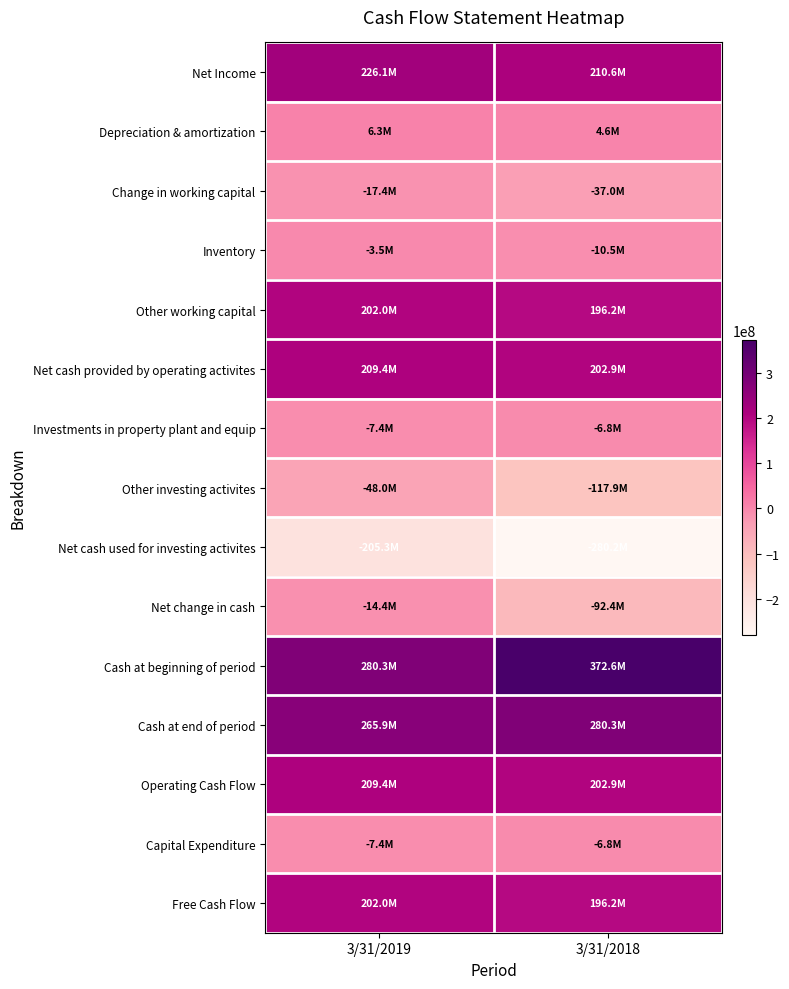

Which has a higher value, 3/31/2018 or 3/31/2019?

3/31/2019